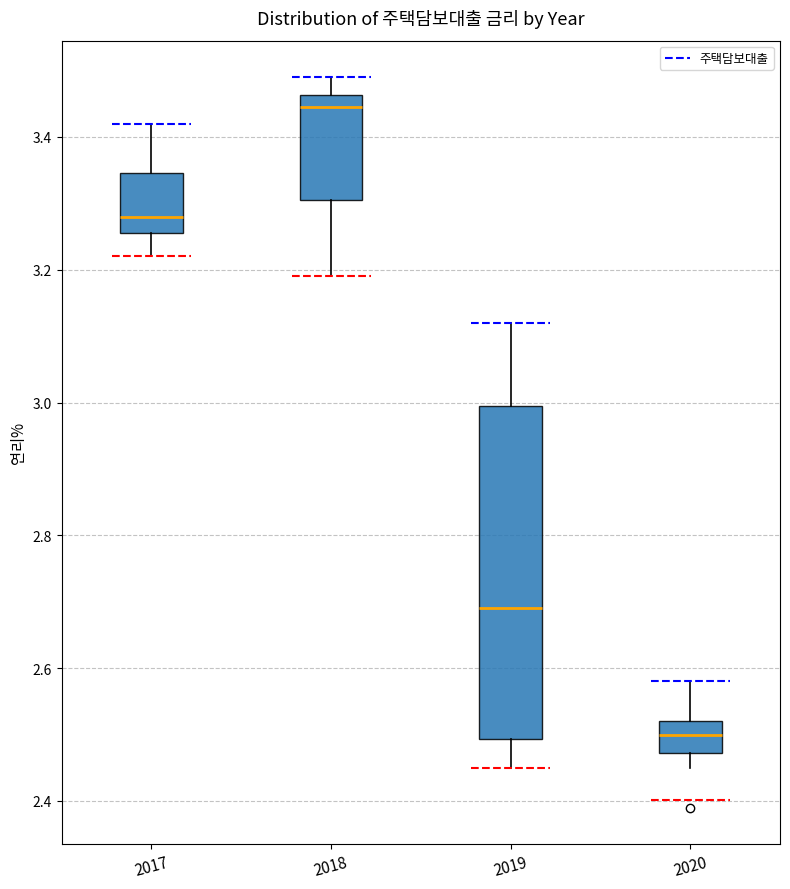

Which box has the highest median line?

2018